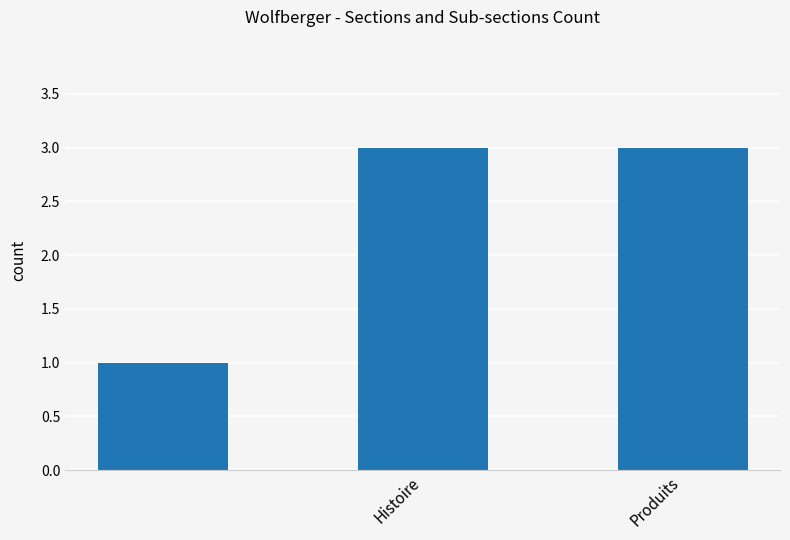

What is the maximum value shown in the chart?

3